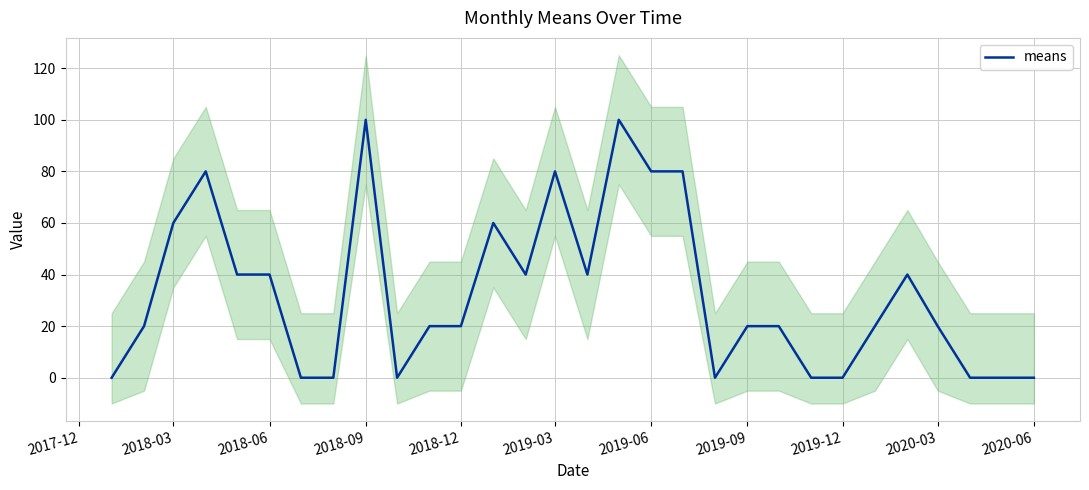

The value of means at 2020-06 is -47. True or false?

False